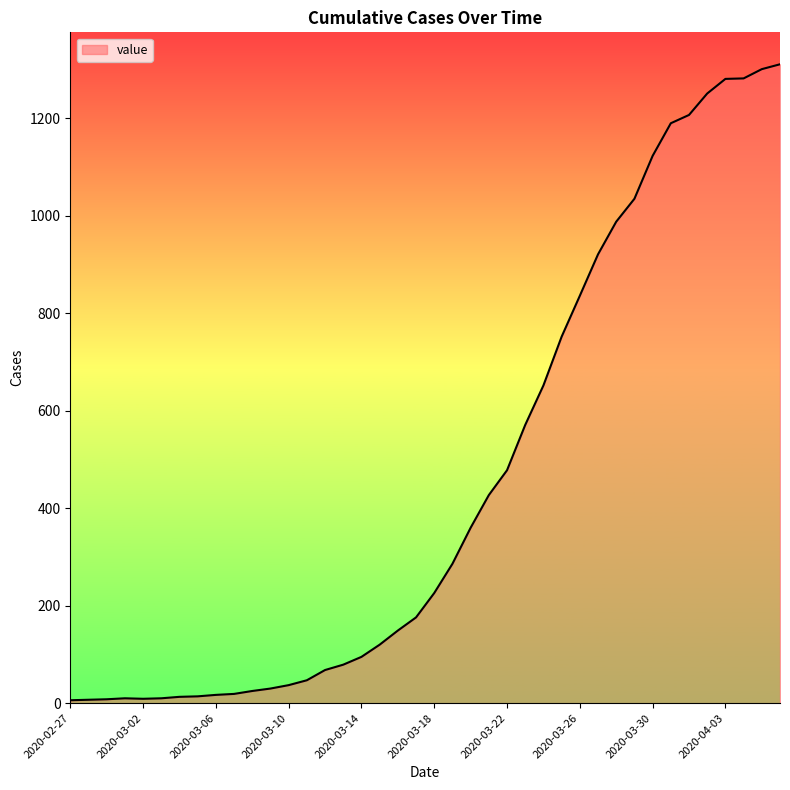

What is the greatest value displayed?

1311